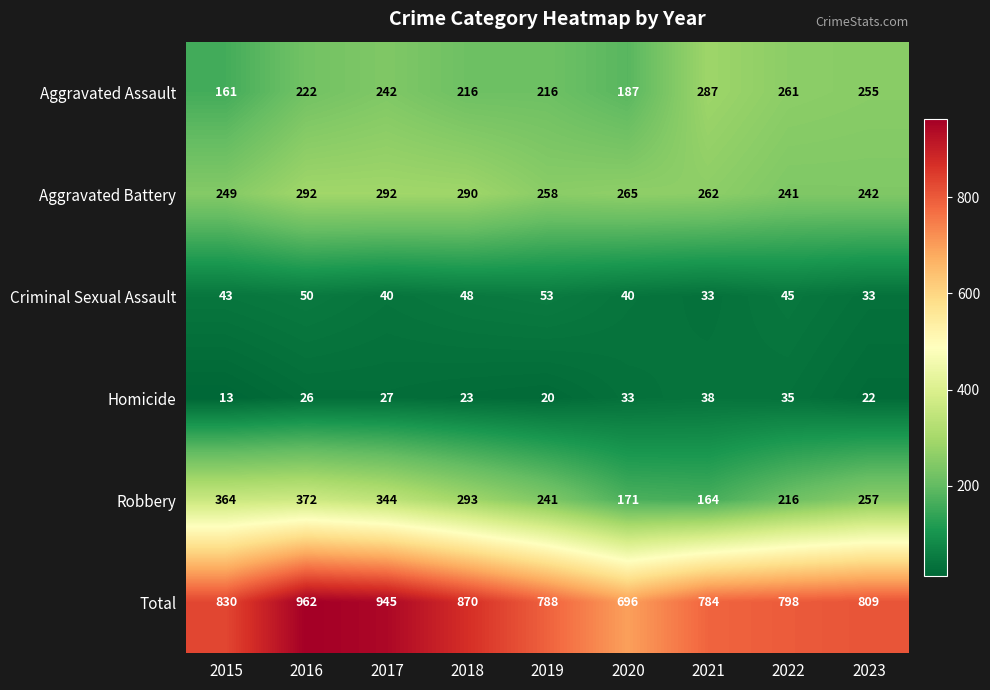

What value does the Total series have at 2018?

870